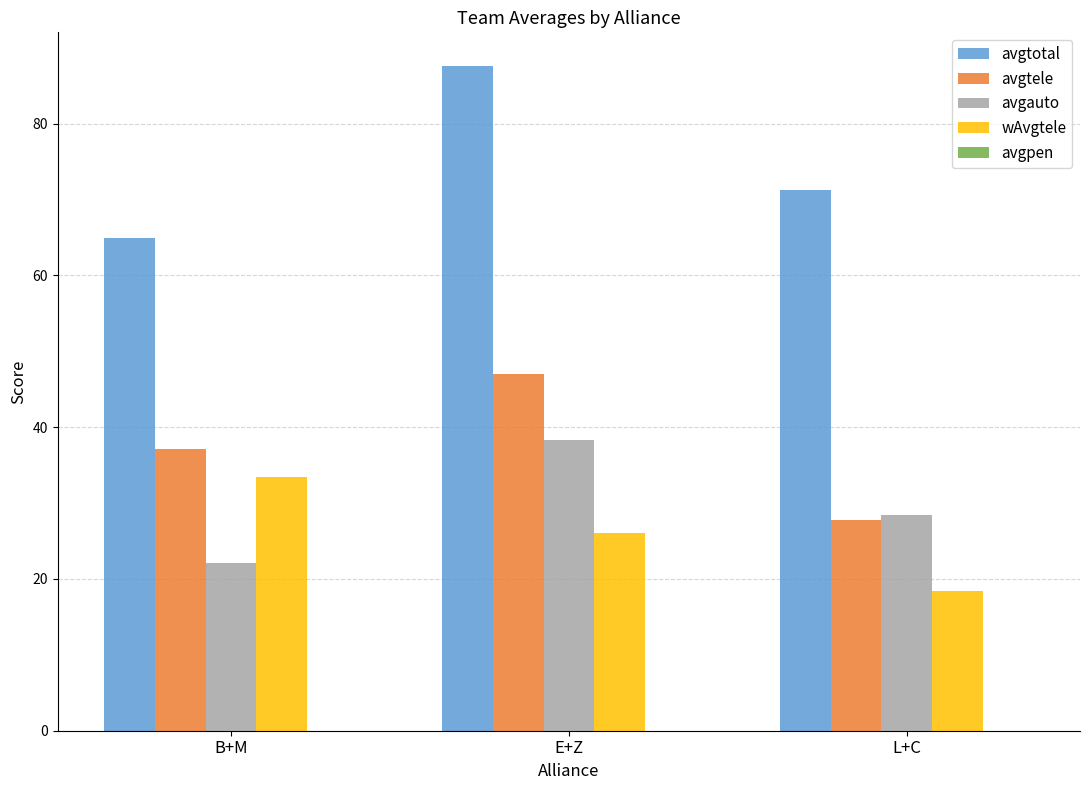

Which series has the widest spread of values?

avgtotal